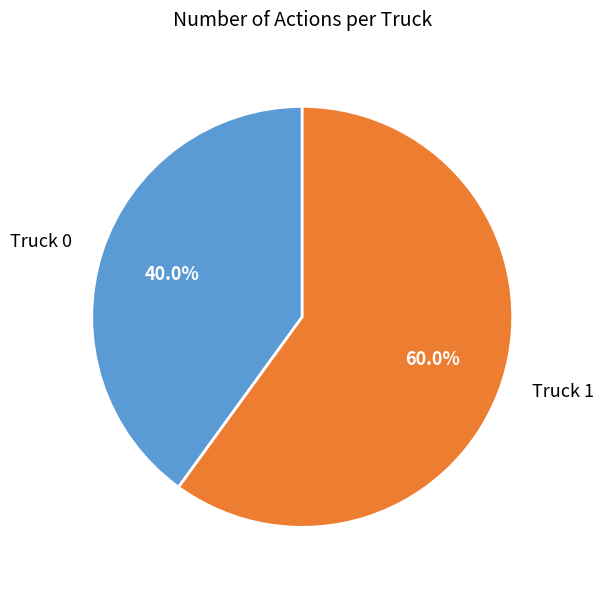

Is there a majority slice in this chart?

Yes